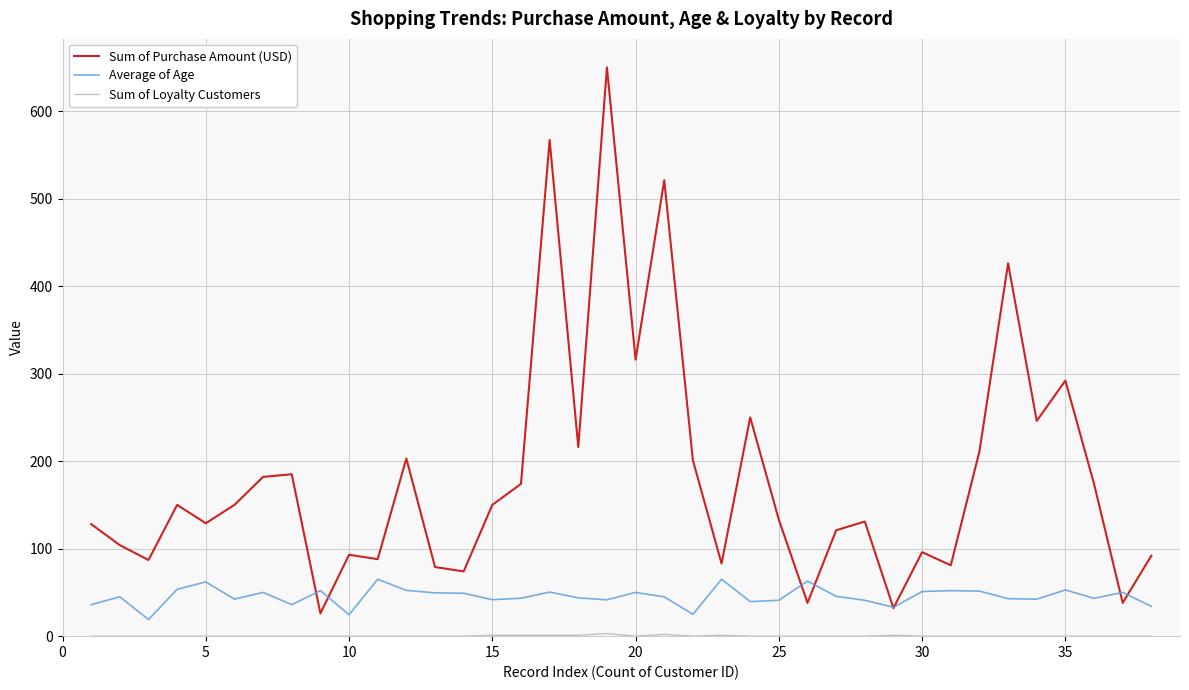

What is the greatest value displayed?

650.0